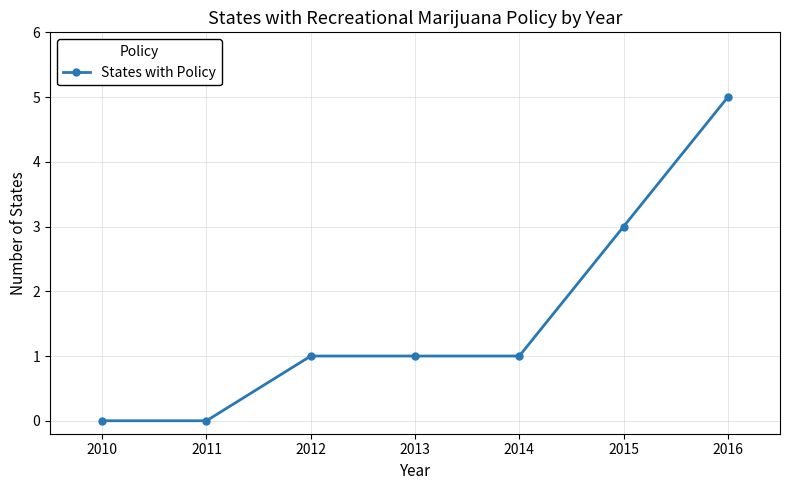

Count the values in the range 0 to 3.

6